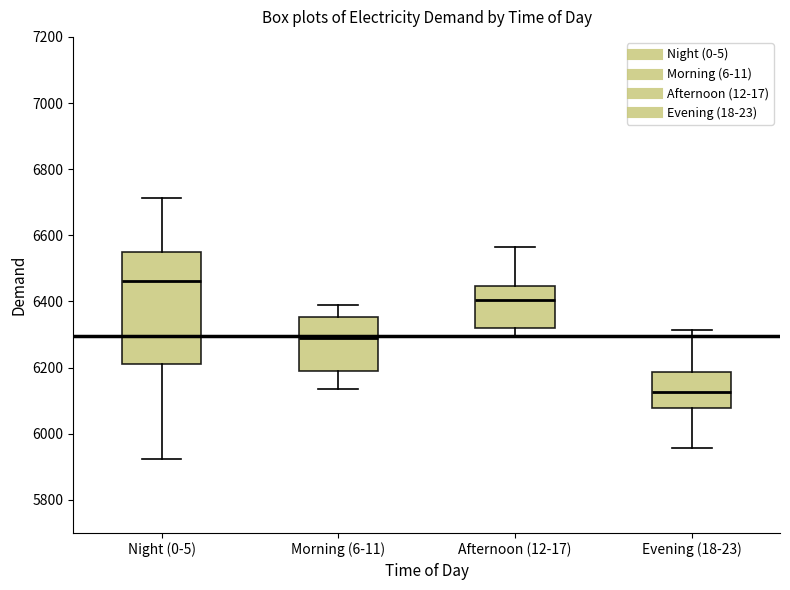

Where is the lower edge of the box for Morning (6-11) on the y-axis? The values are not printed on the chart, so give them approximately, as read against the axis.

6200